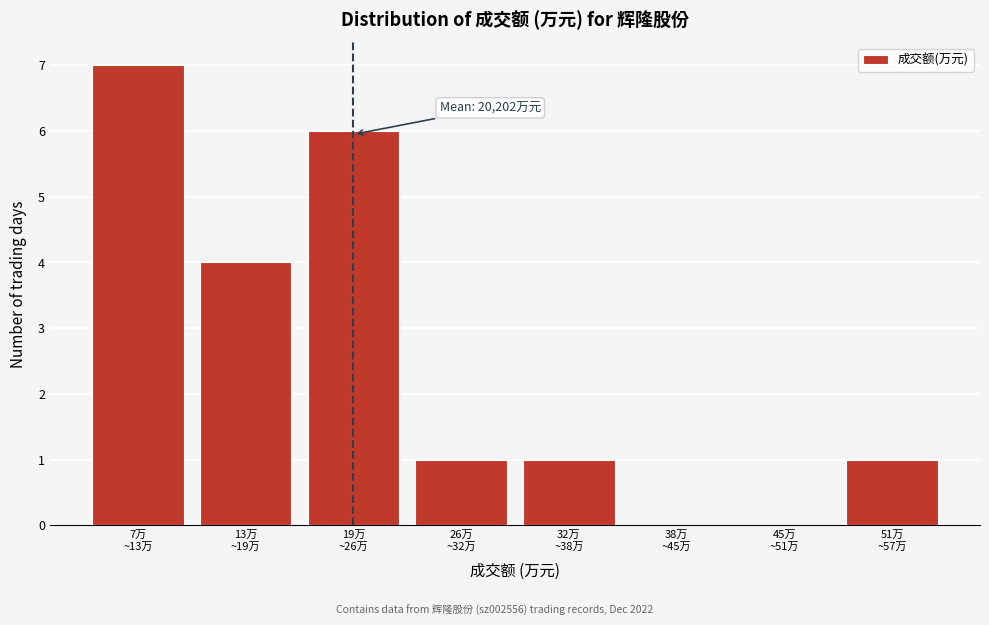

What is the greatest value displayed?

7